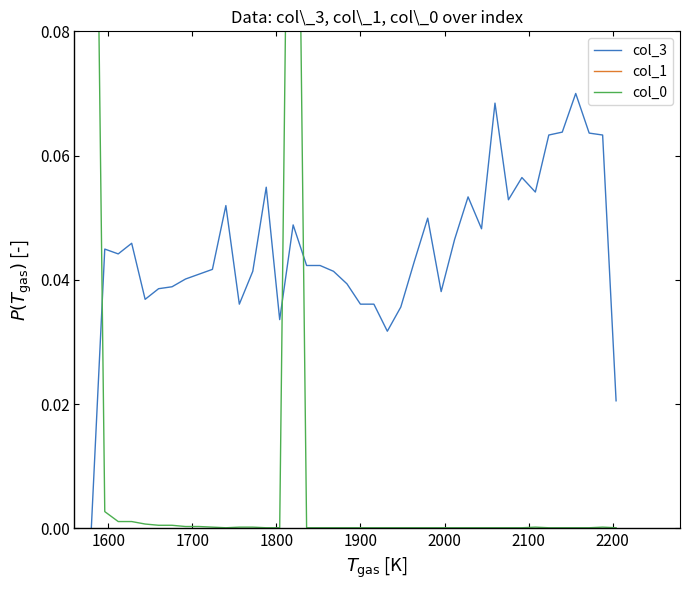

Does the chart display data point markers on the line(s)?

No